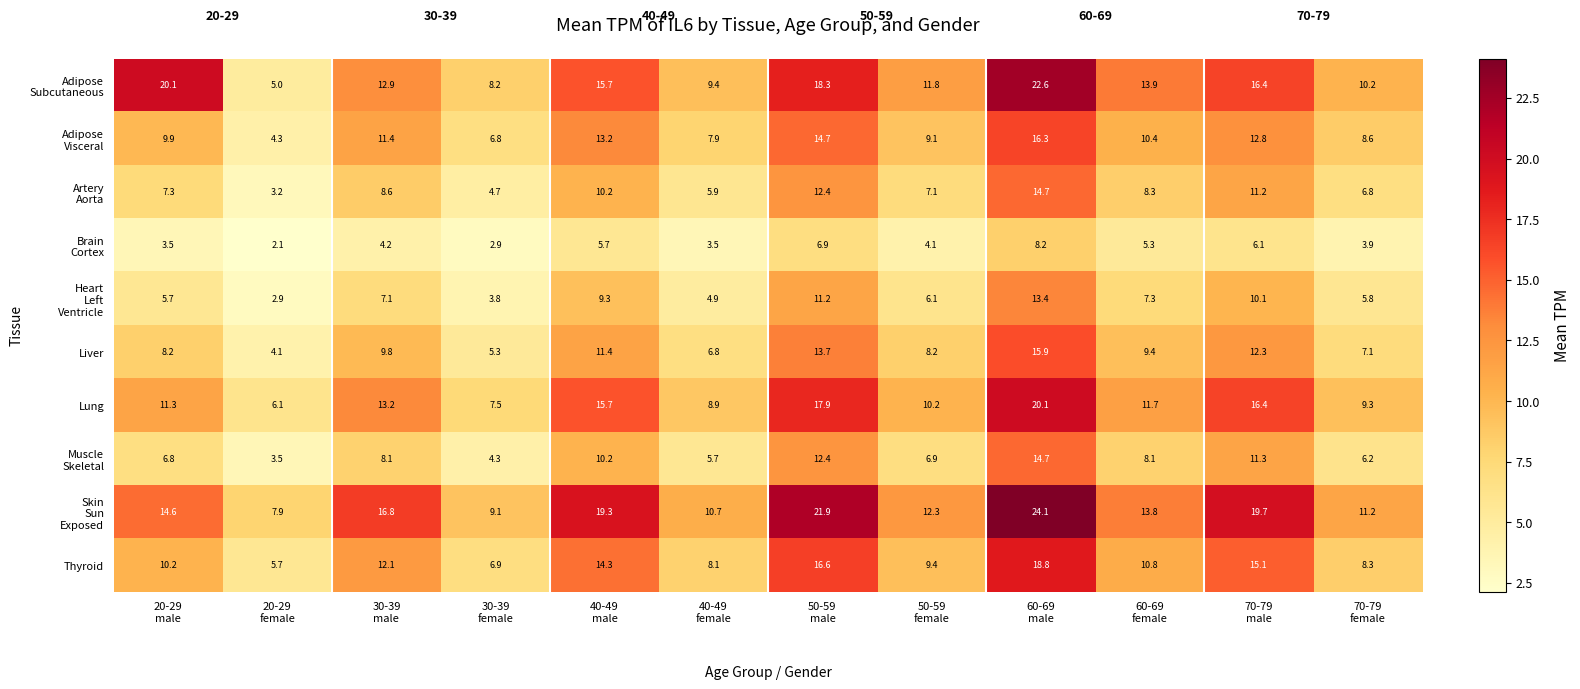

What is the difference between the highest and lowest values at 60-69
male?

15.9